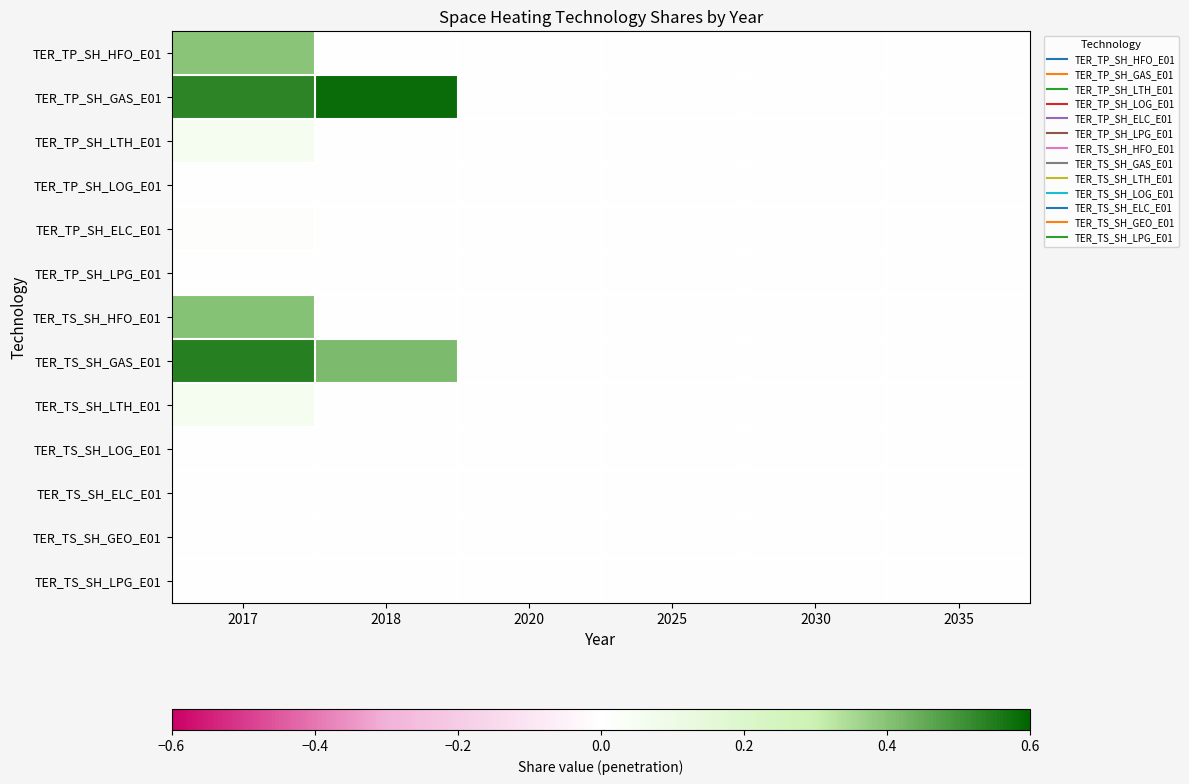

Rank the series by their maximum value, from highest to lowest.

TER_TP_SH_GAS_E01, TER_TS_SH_GAS_E01, TER_TS_SH_HFO_E01, TER_TP_SH_HFO_E01, TER_TS_SH_LTH_E01, TER_TP_SH_LTH_E01, TER_TP_SH_ELC_E01, TER_TP_SH_LOG_E01, TER_TP_SH_LPG_E01, TER_TS_SH_LOG_E01, TER_TS_SH_ELC_E01, TER_TS_SH_GEO_E01, TER_TS_SH_LPG_E01